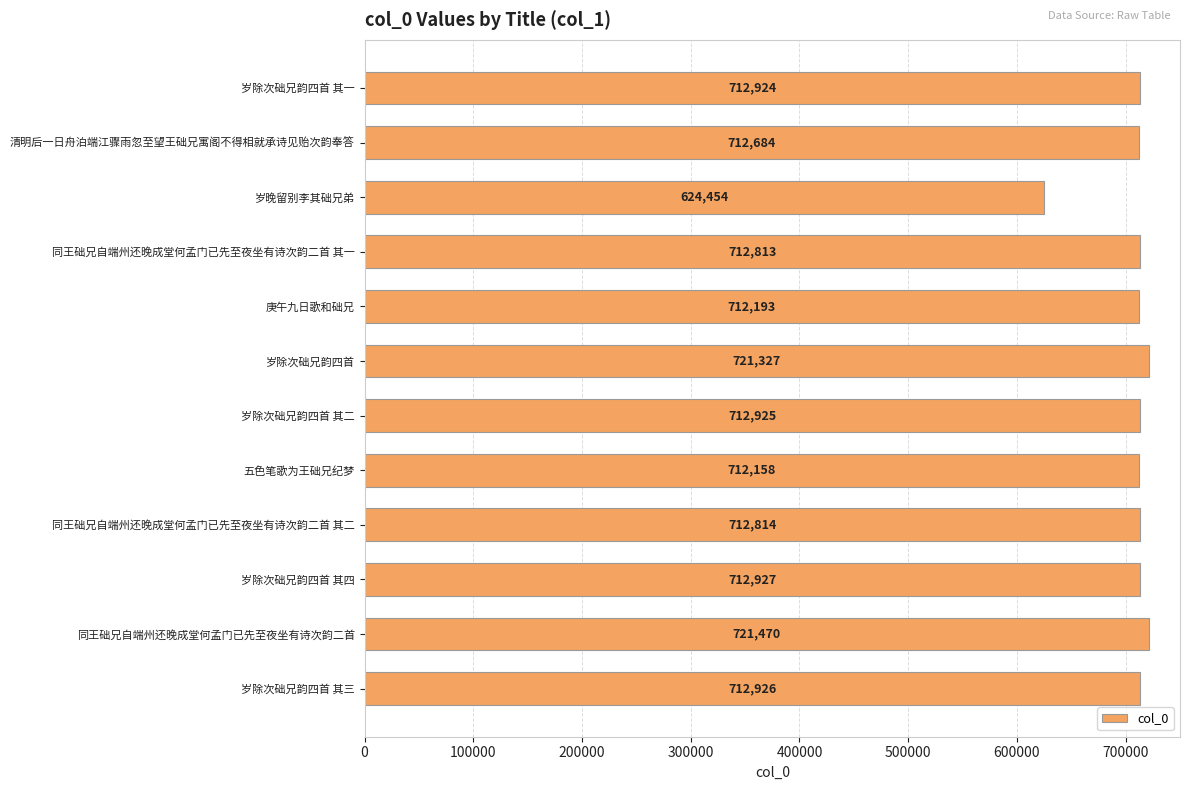

Which label corresponds to the smallest value in the chart?

岁晚留别李其础兄弟